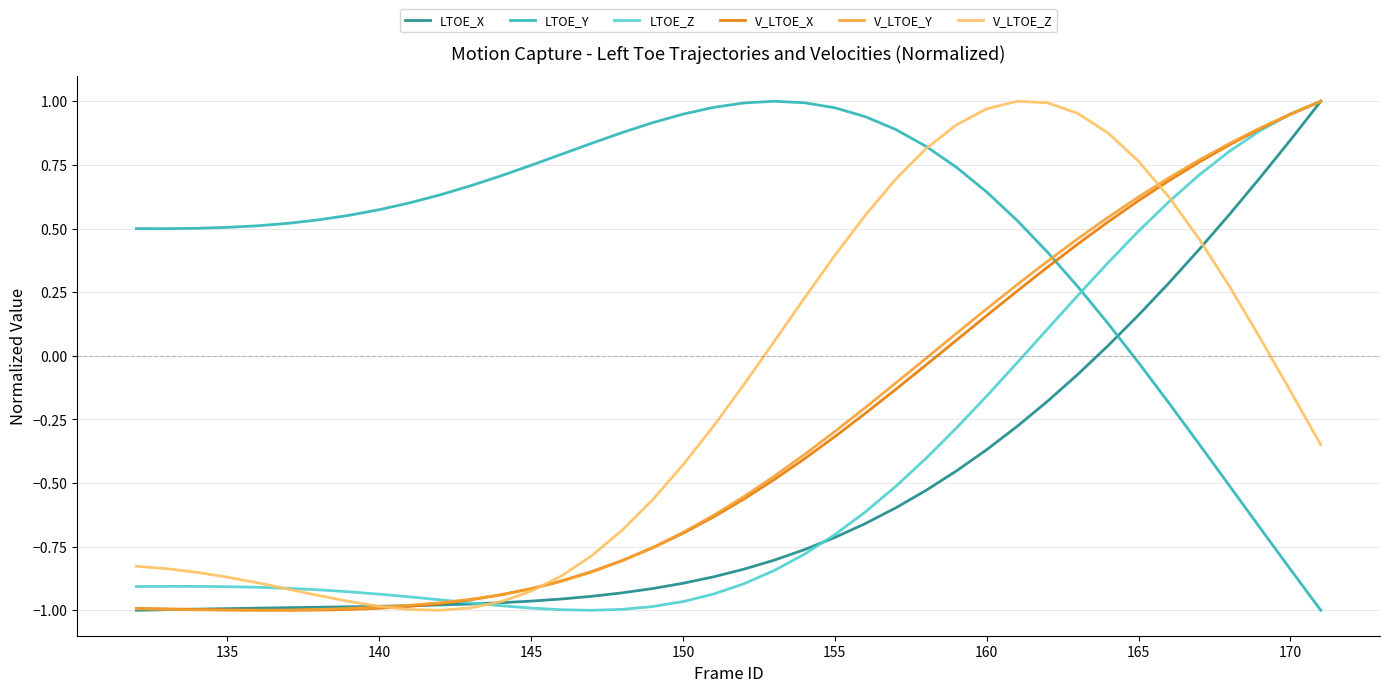

True or false: V_LTOE_Z has more than 0 points higher than both neighbors.

True